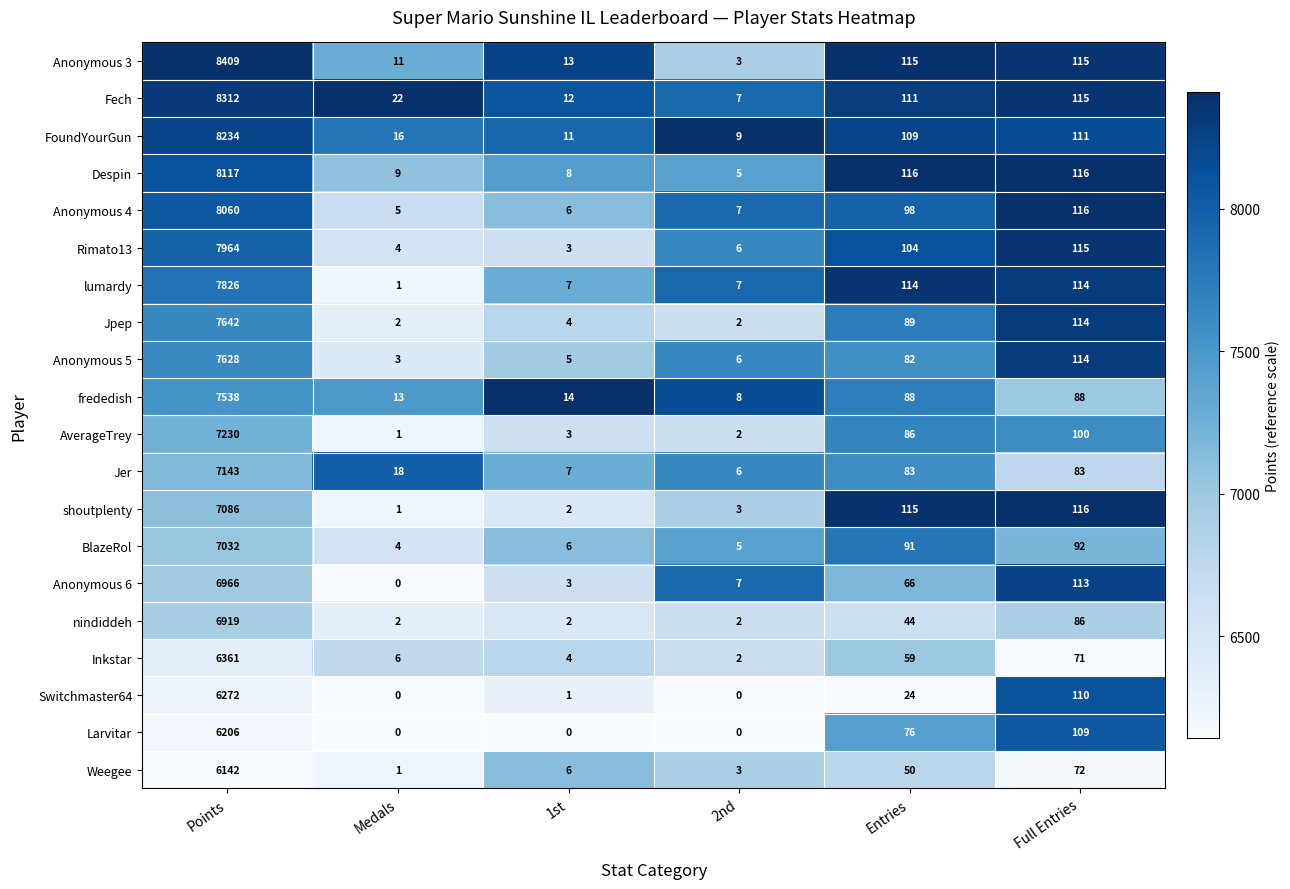

What is the difference between the highest and lowest values at Points?

2267